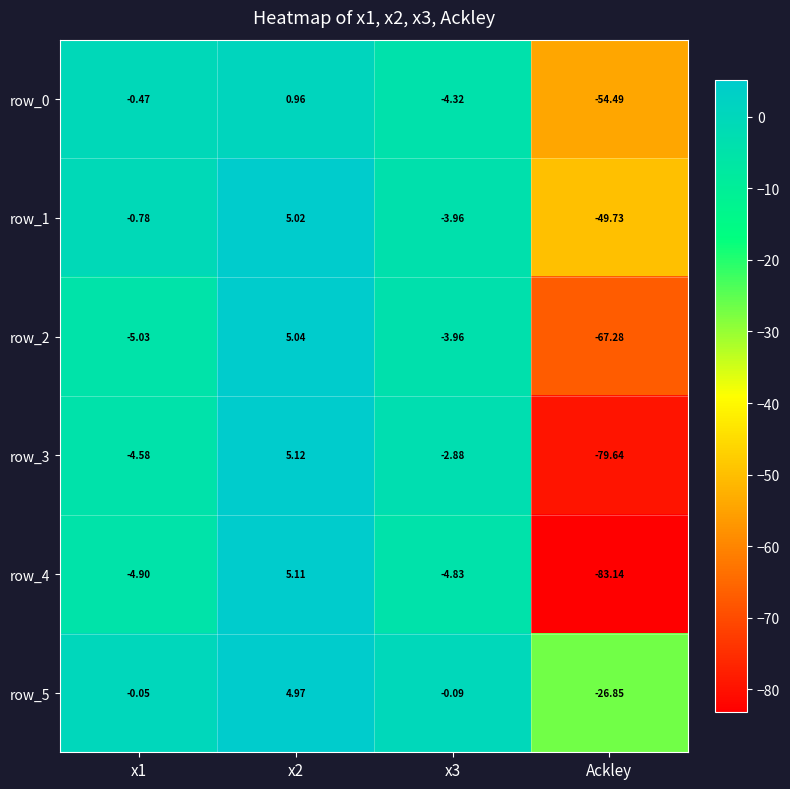

What is the difference between the row_1 values at x2 and x1?

5.8